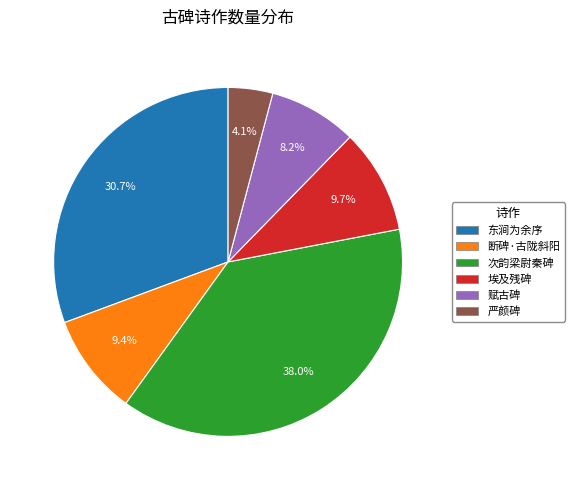

Is the sum of 东涧为余序 and 严颜碑 greater than half?

No